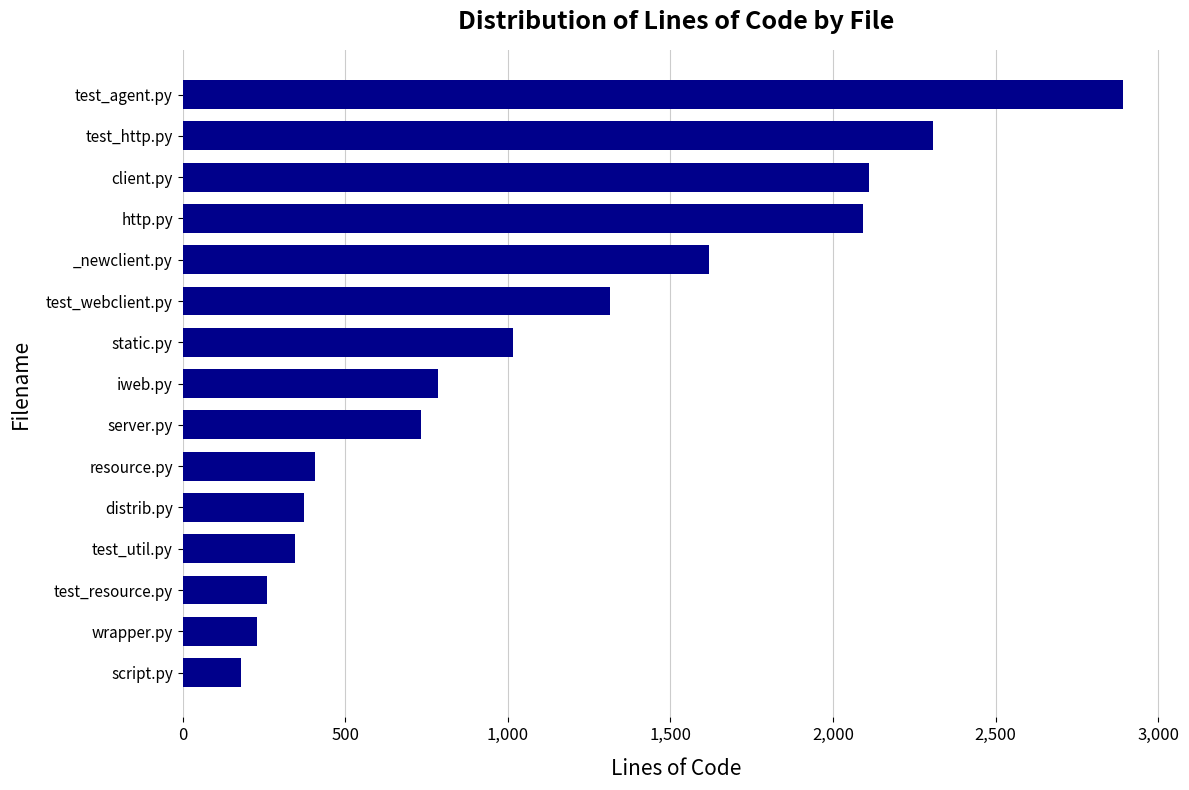

What is the sum of all values?

16659